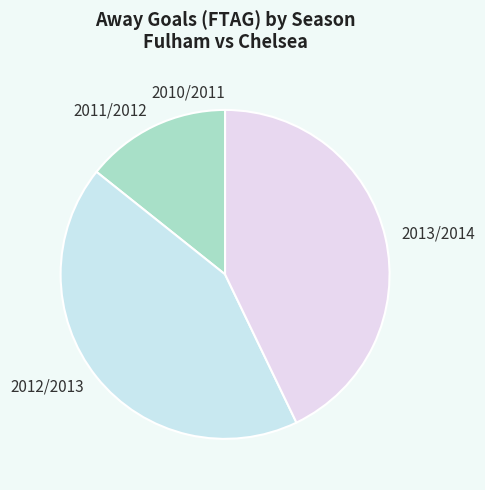

Between 2011/2012 and 2013/2014, which is larger?

2013/2014